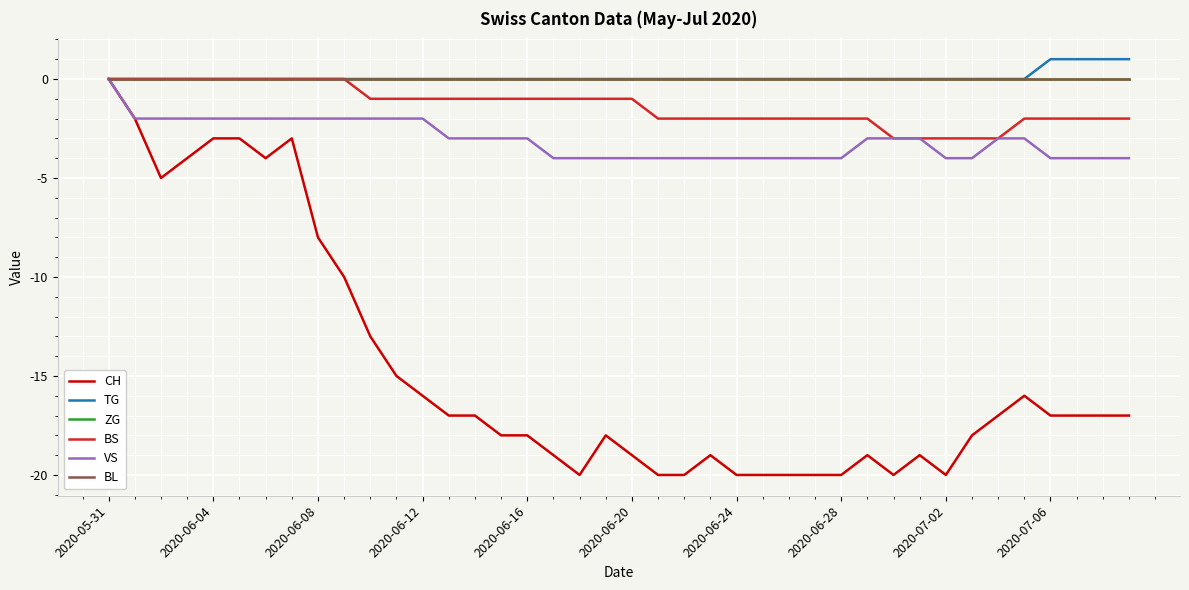

Which series has the largest total across all categories?

TG